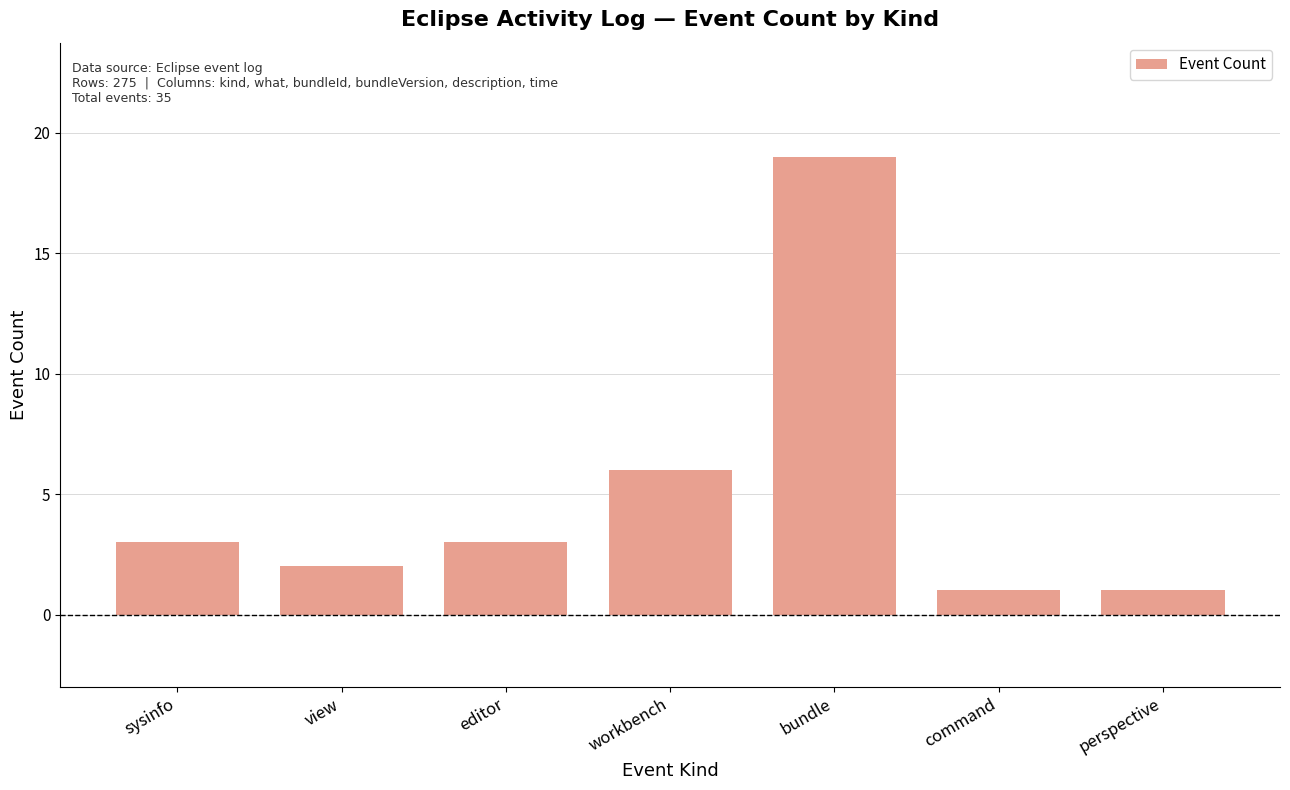

The value at editor is 3. True or false?

True